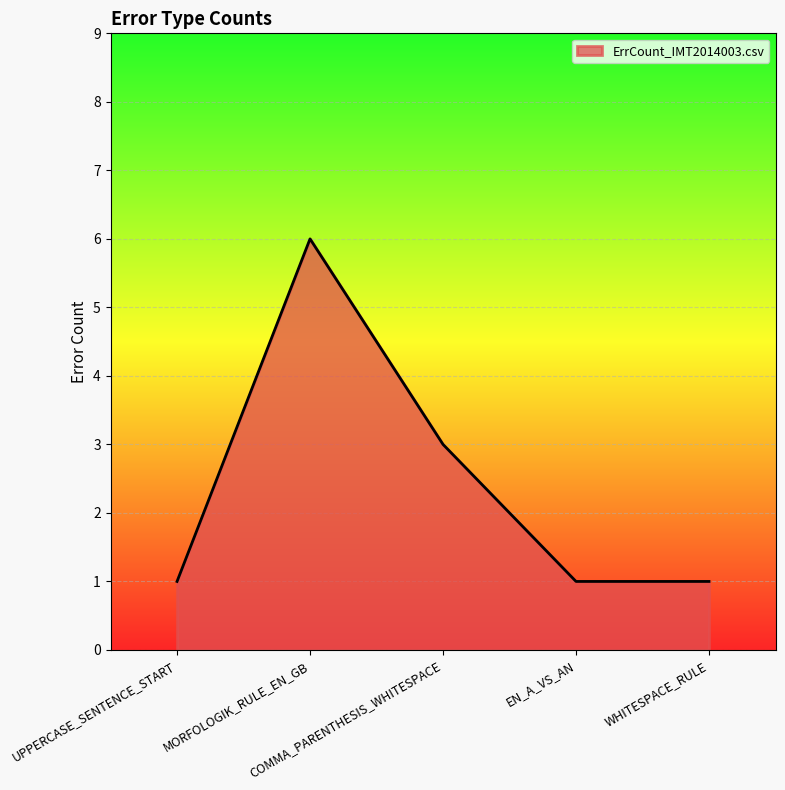

What is the sum of all values?

12